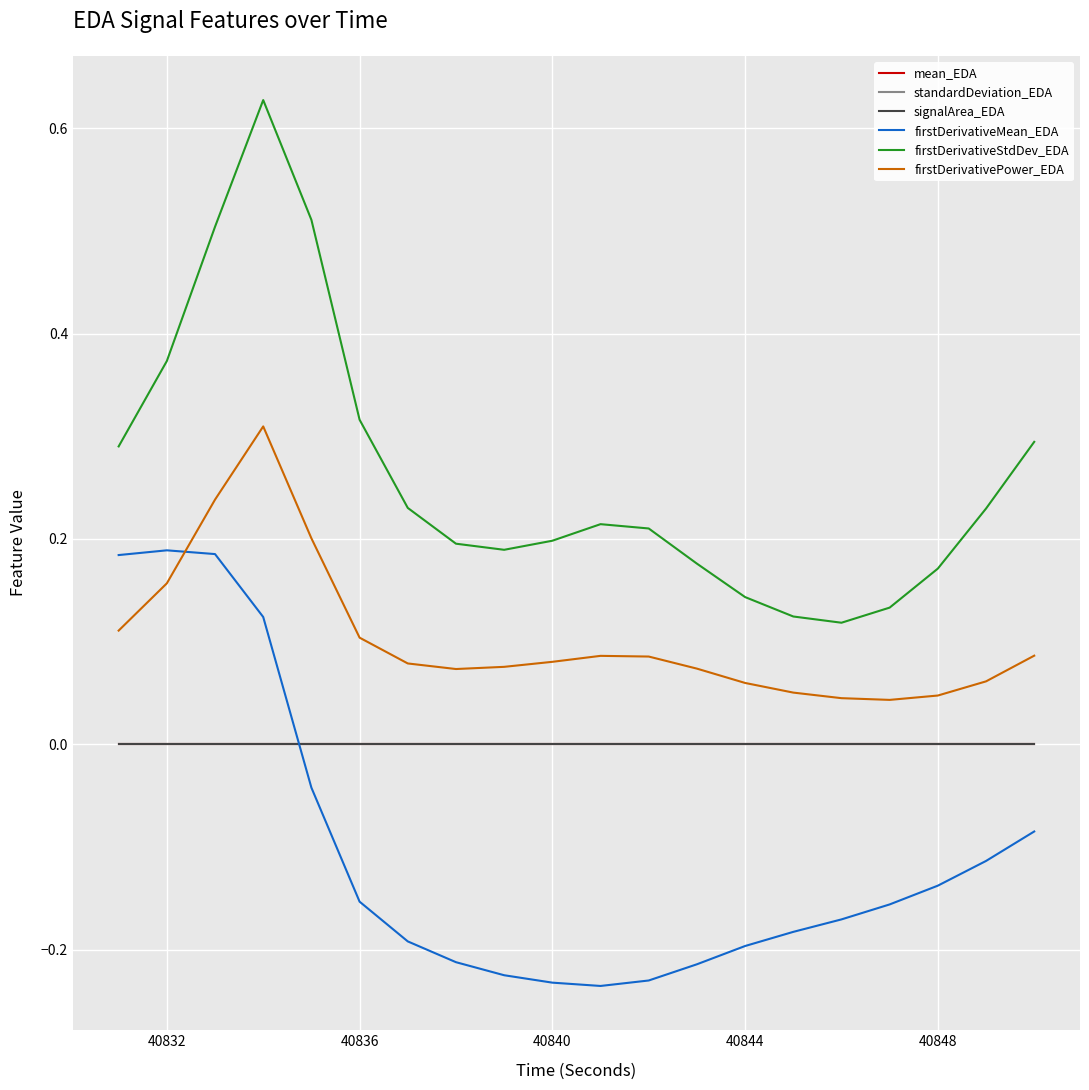

How many categories are shown in the chart?

20